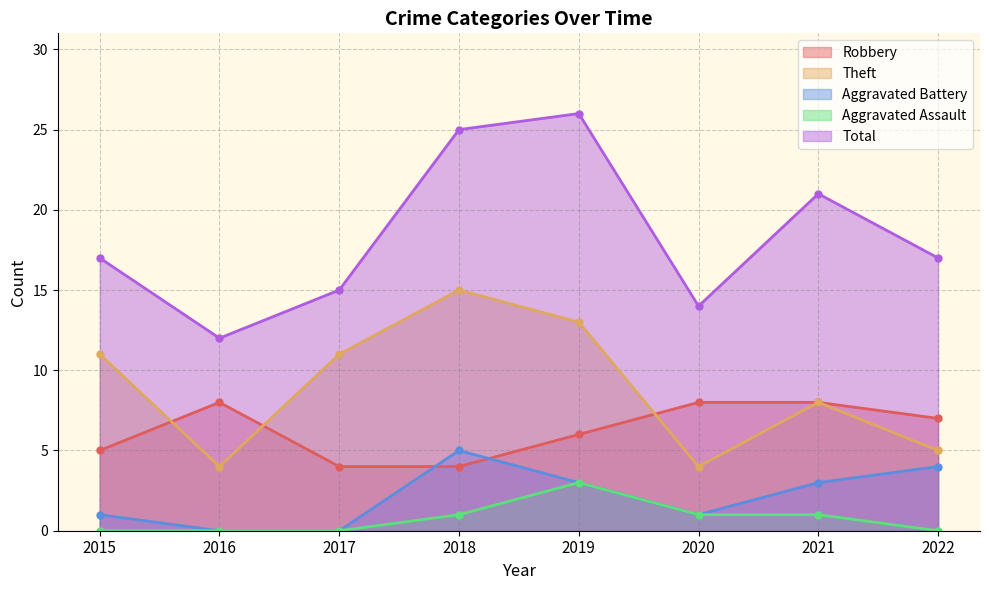

What is the difference between the second highest and second lowest values in the Total series?

11